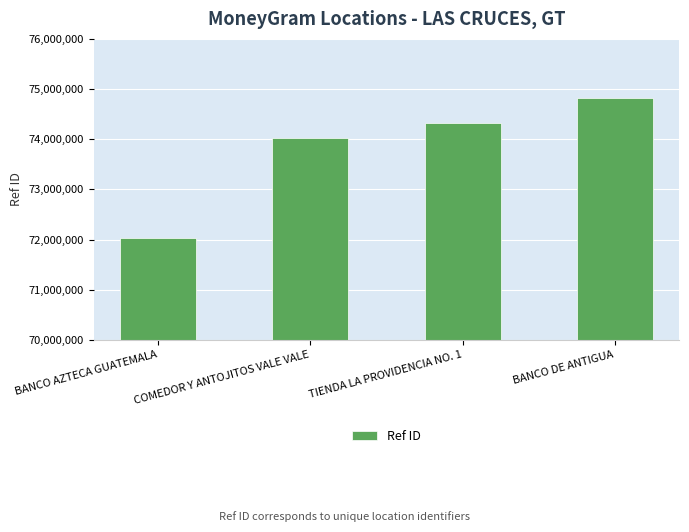

What is the greatest value displayed?

74826058